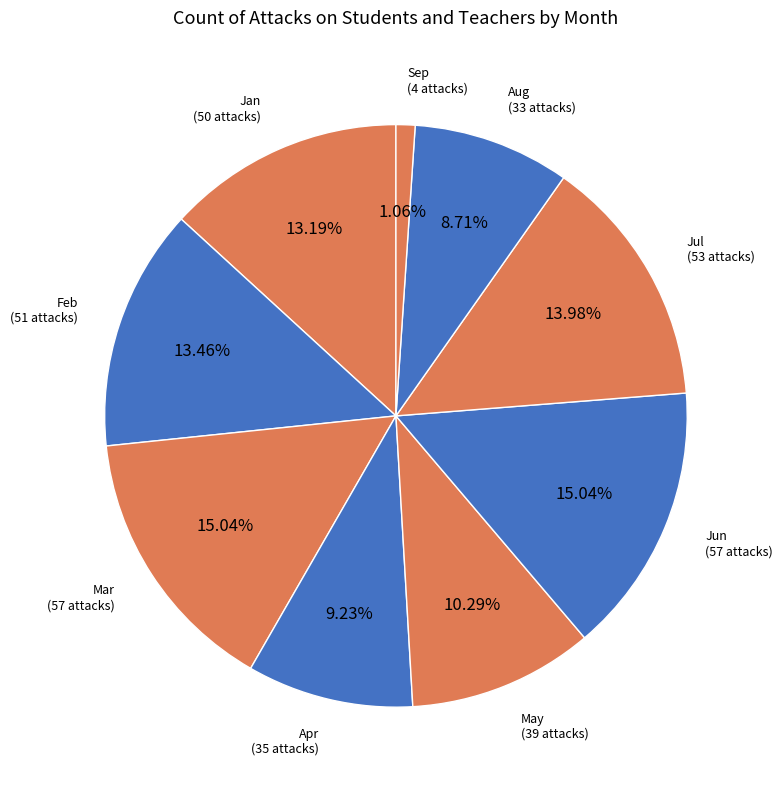

Which category has the smallest portion of the pie?

Sep